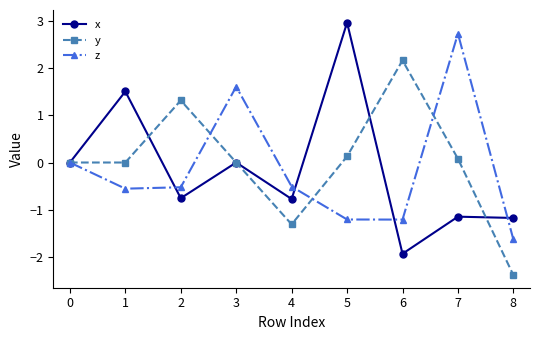

Is the value of z at 2 greater than the value of y at 5?

No